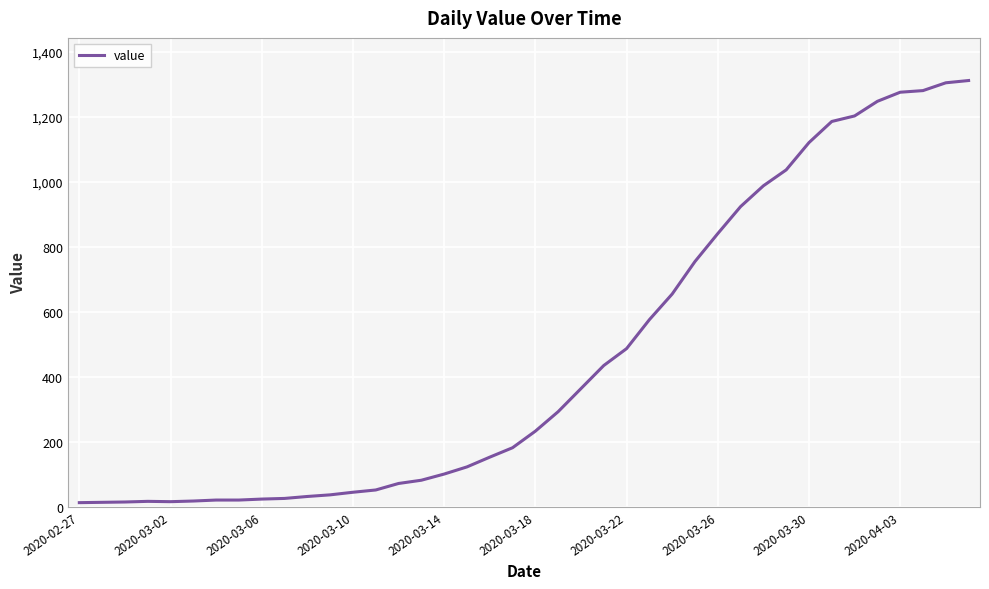

What is the greatest value displayed?

1312